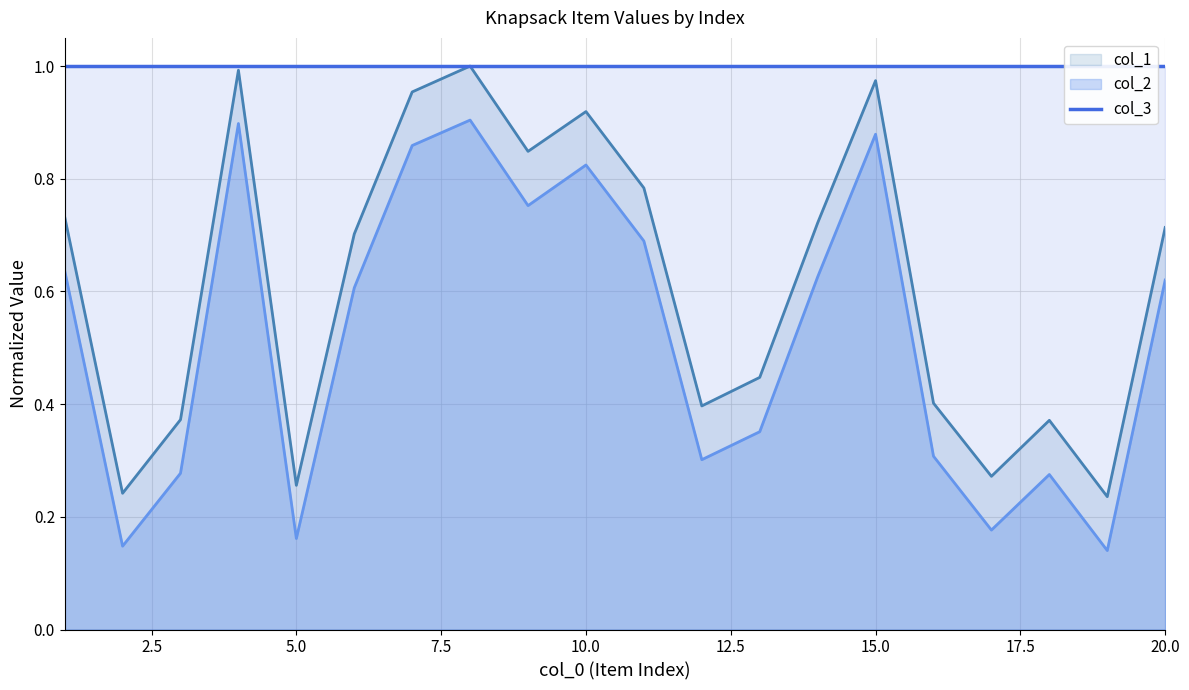

List the labels in order of col_2 value, largest first.

8, 4, 15, 7, 10, 9, 11, 1, 14, 20, 6, 13, 16, 12, 3, 18, 17, 5, 2, 19